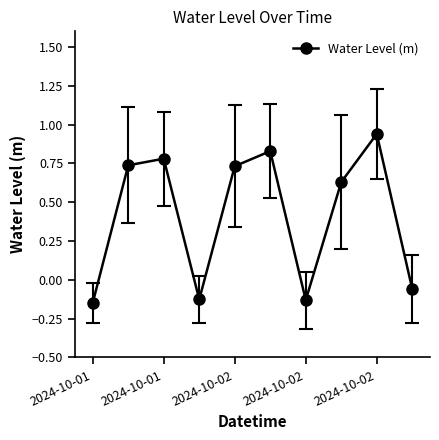

What is the sum of all values?

4.2